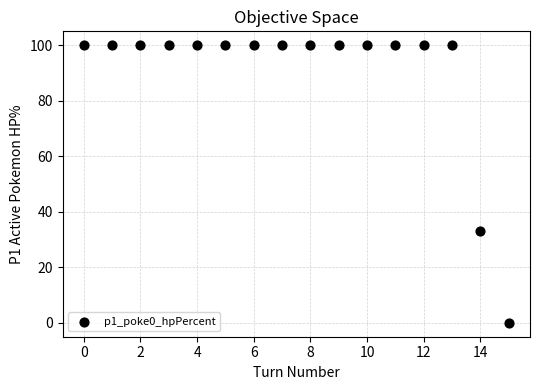

What is the range of Y values (max minus min)?

100